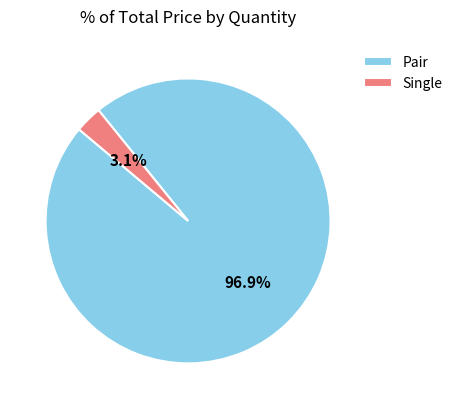

Which has a higher value, Pair or Single?

Pair